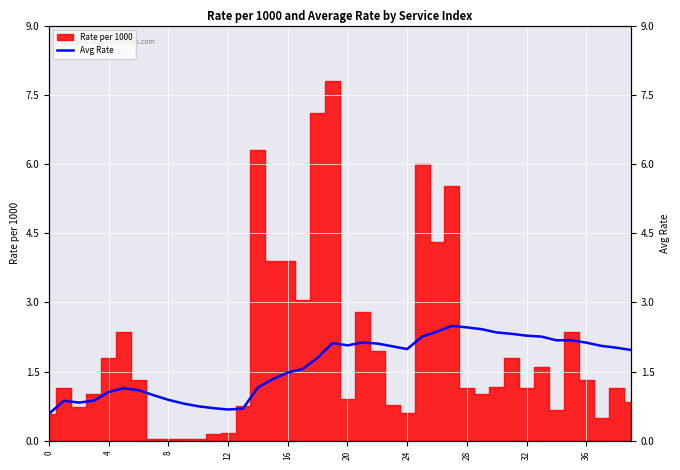

What is the difference between the maximum and second lowest values?

1.8